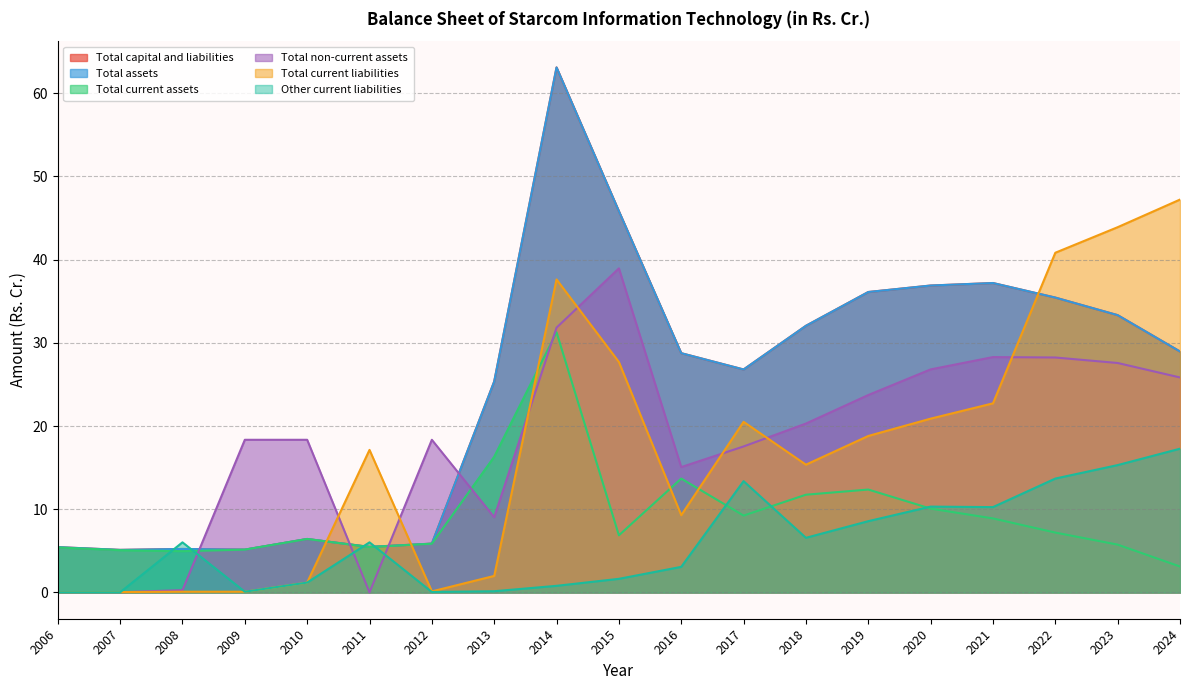

Which series has the largest total across all categories?

Total capital and liabilities